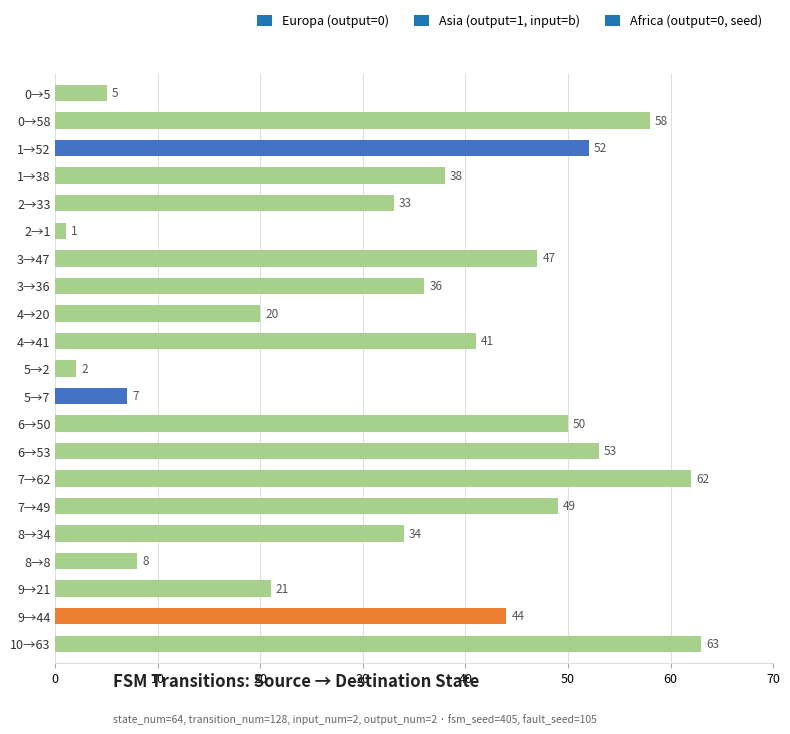

The chart shows a value of 31 at 7→49. True or false?

False